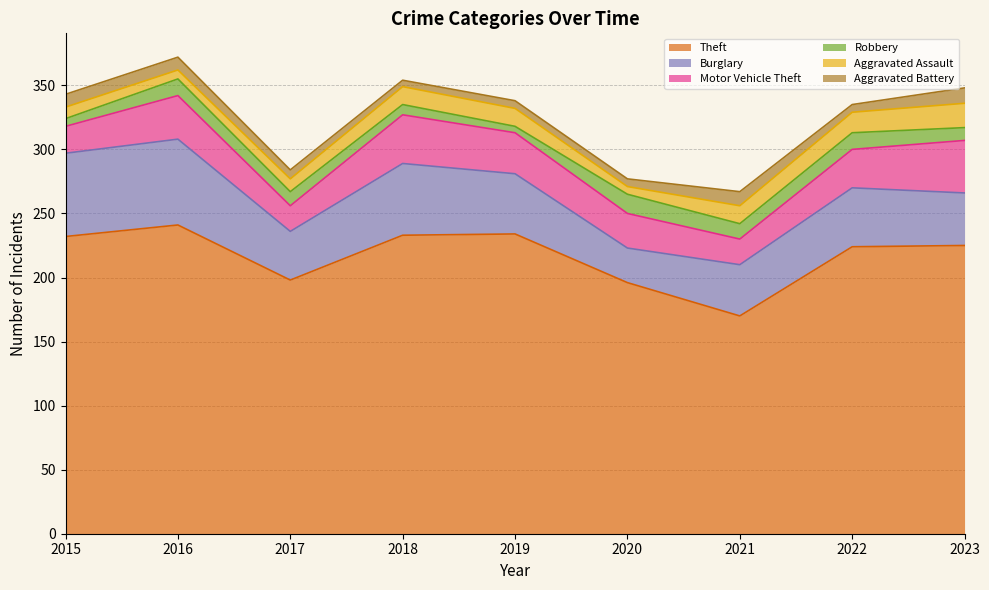

At which category does Aggravated Battery reach its first local valley?

2018